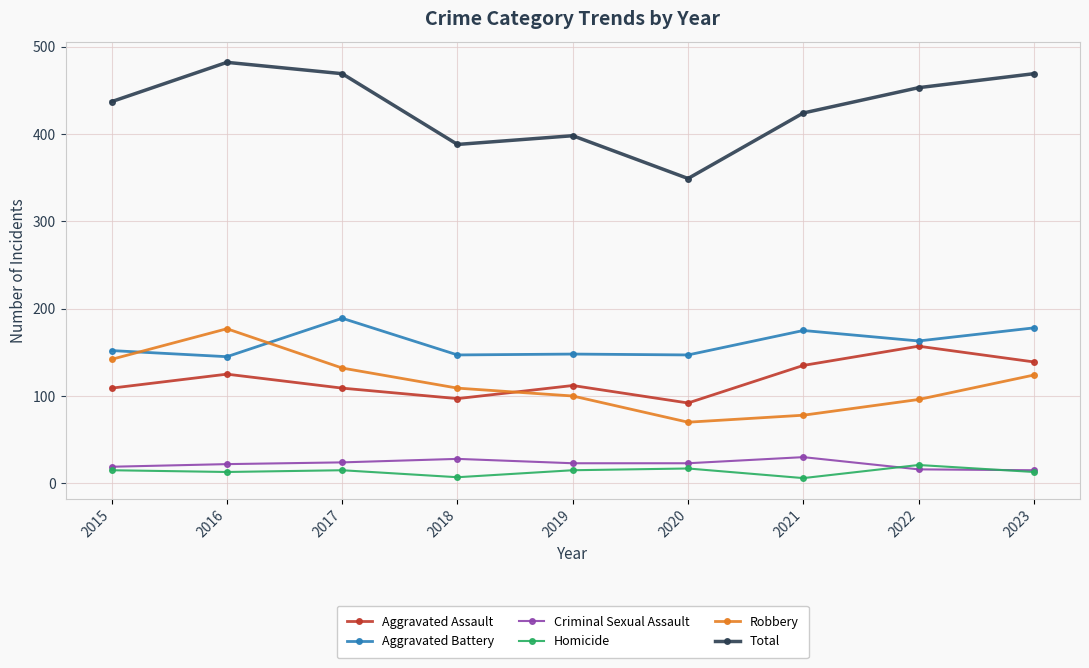

What is the sum of all Aggravated Assault values?

1075